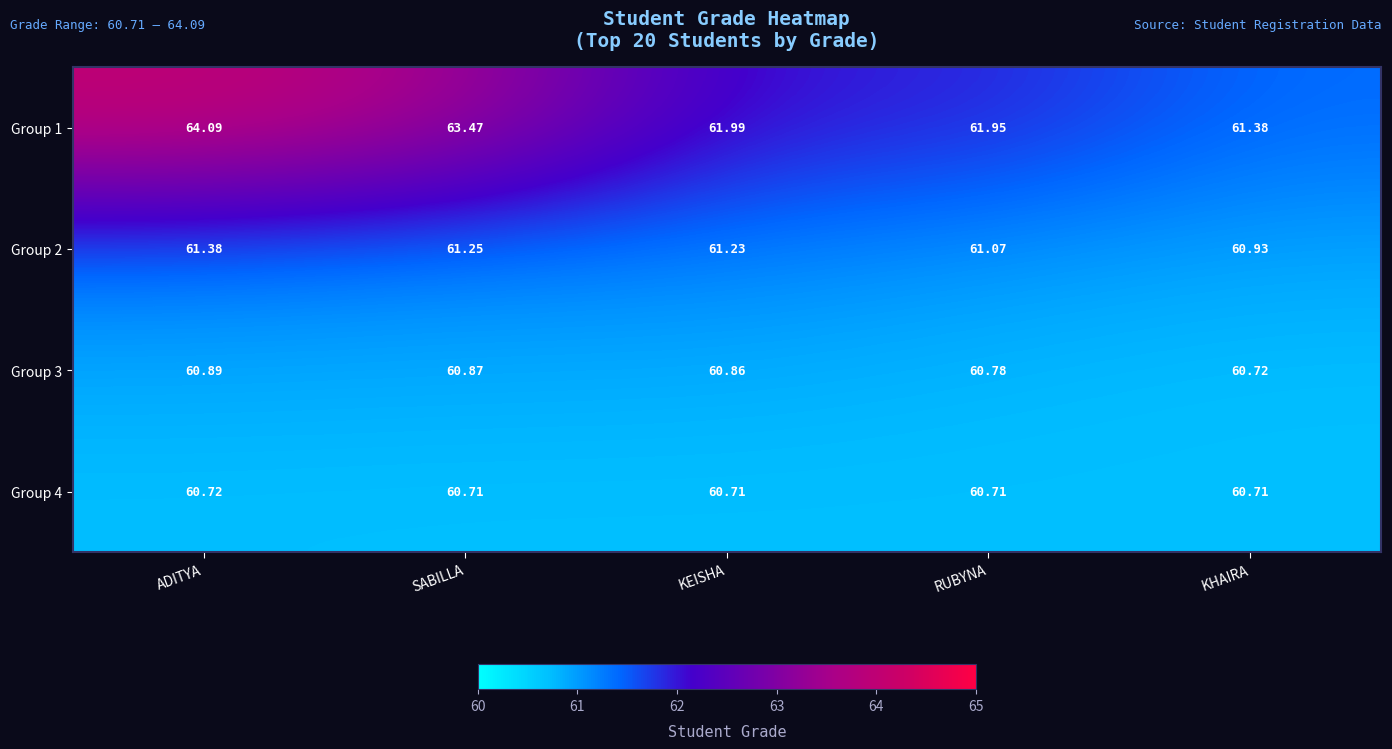

At RUBYNA, list the series in order from largest to smallest.

Group 1, Group 2, Group 3, Group 4